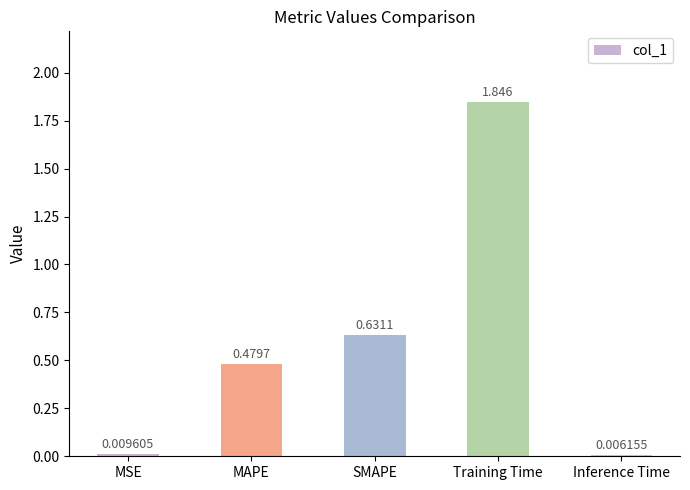

At which label is the value closest to 0?

Inference Time